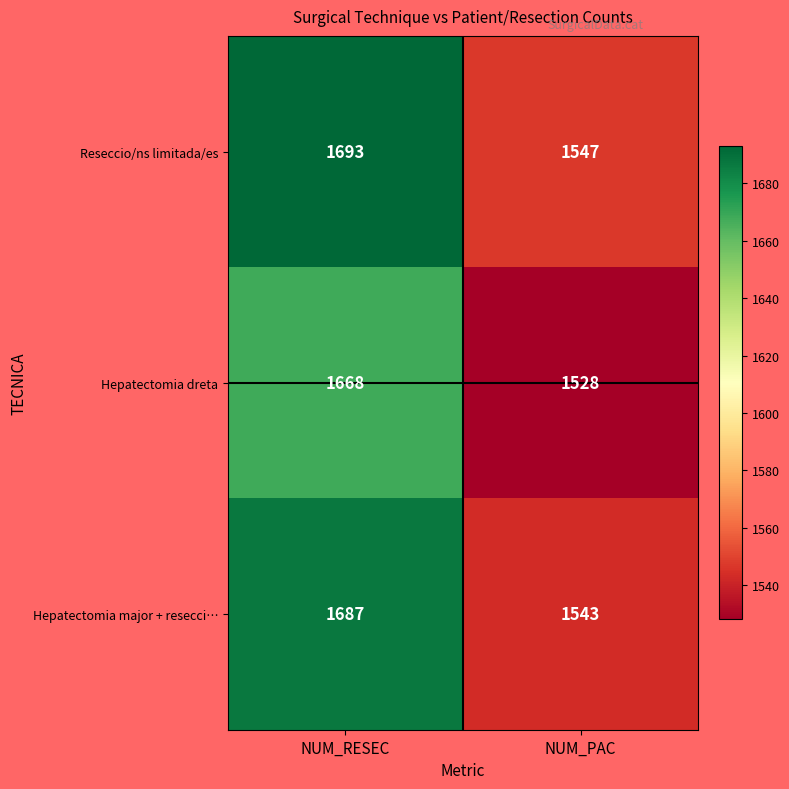

The value of Hepatectomia major + resecci… at NUM_PAC is 2261. True or false?

False